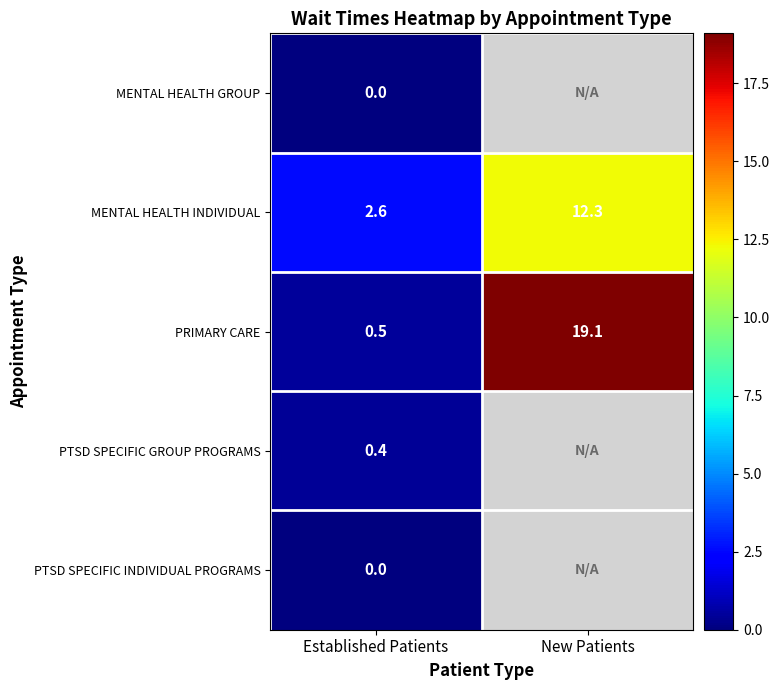

Which category has the highest value across all series?

New Patients